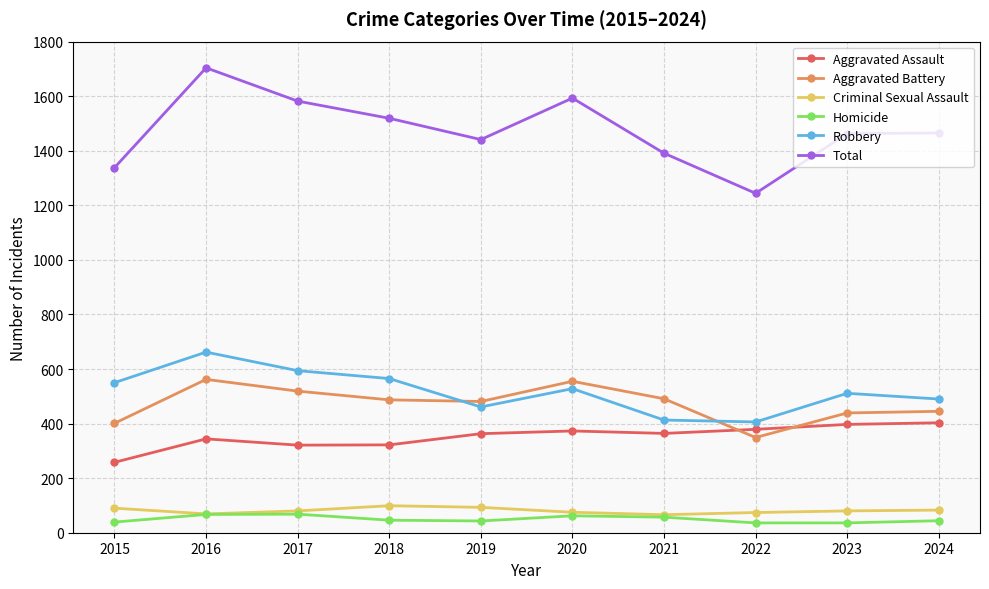

What value does the Aggravated Battery series have at 2024, to the nearest 5?

445